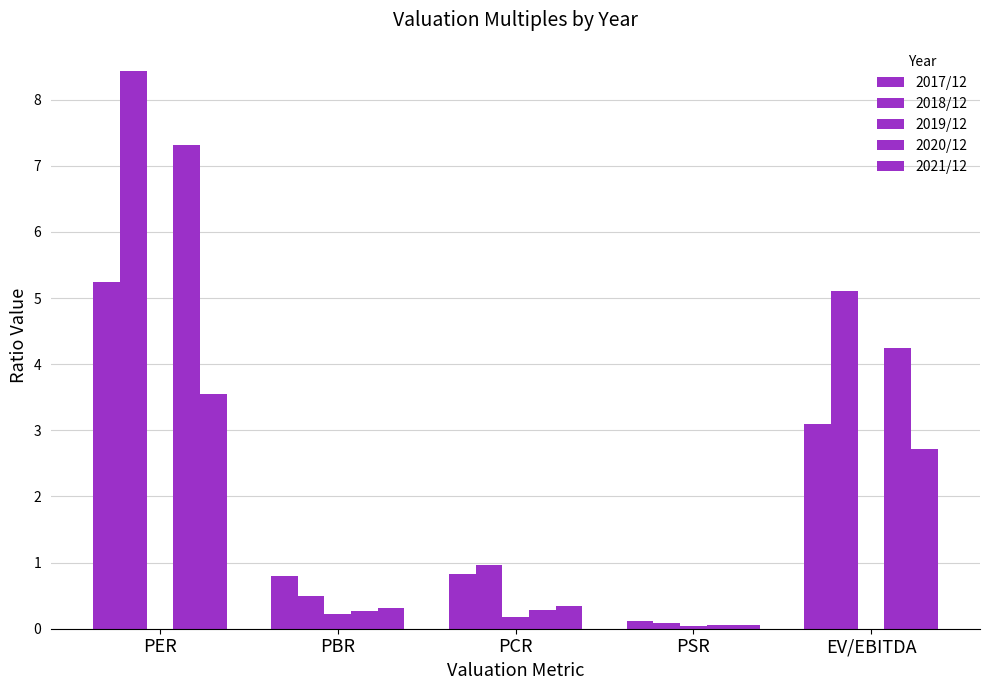

Reading left to right, extract all data points from this chart.

2017/12: PER=5.2	PBR=0.8	PCR=0.8	PSR=0.1	EV/EBITDA=3.1
2018/12: PER=8.4	PBR=0.5	PCR=1.0	PSR=0.1	EV/EBITDA=5.1
2019/12: PER=0.0	PBR=0.2	PCR=0.2	PSR=0.0	EV/EBITDA=0.0
2020/12: PER=7.3	PBR=0.3	PCR=0.3	PSR=0.1	EV/EBITDA=4.2
2021/12: PER=3.5	PBR=0.3	PCR=0.3	PSR=0.1	EV/EBITDA=2.7